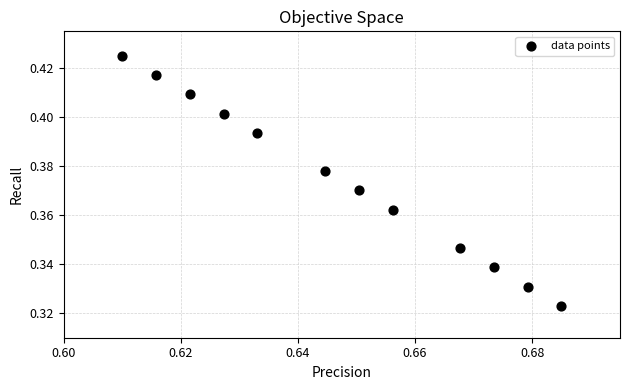

What is the average X value?

0.6